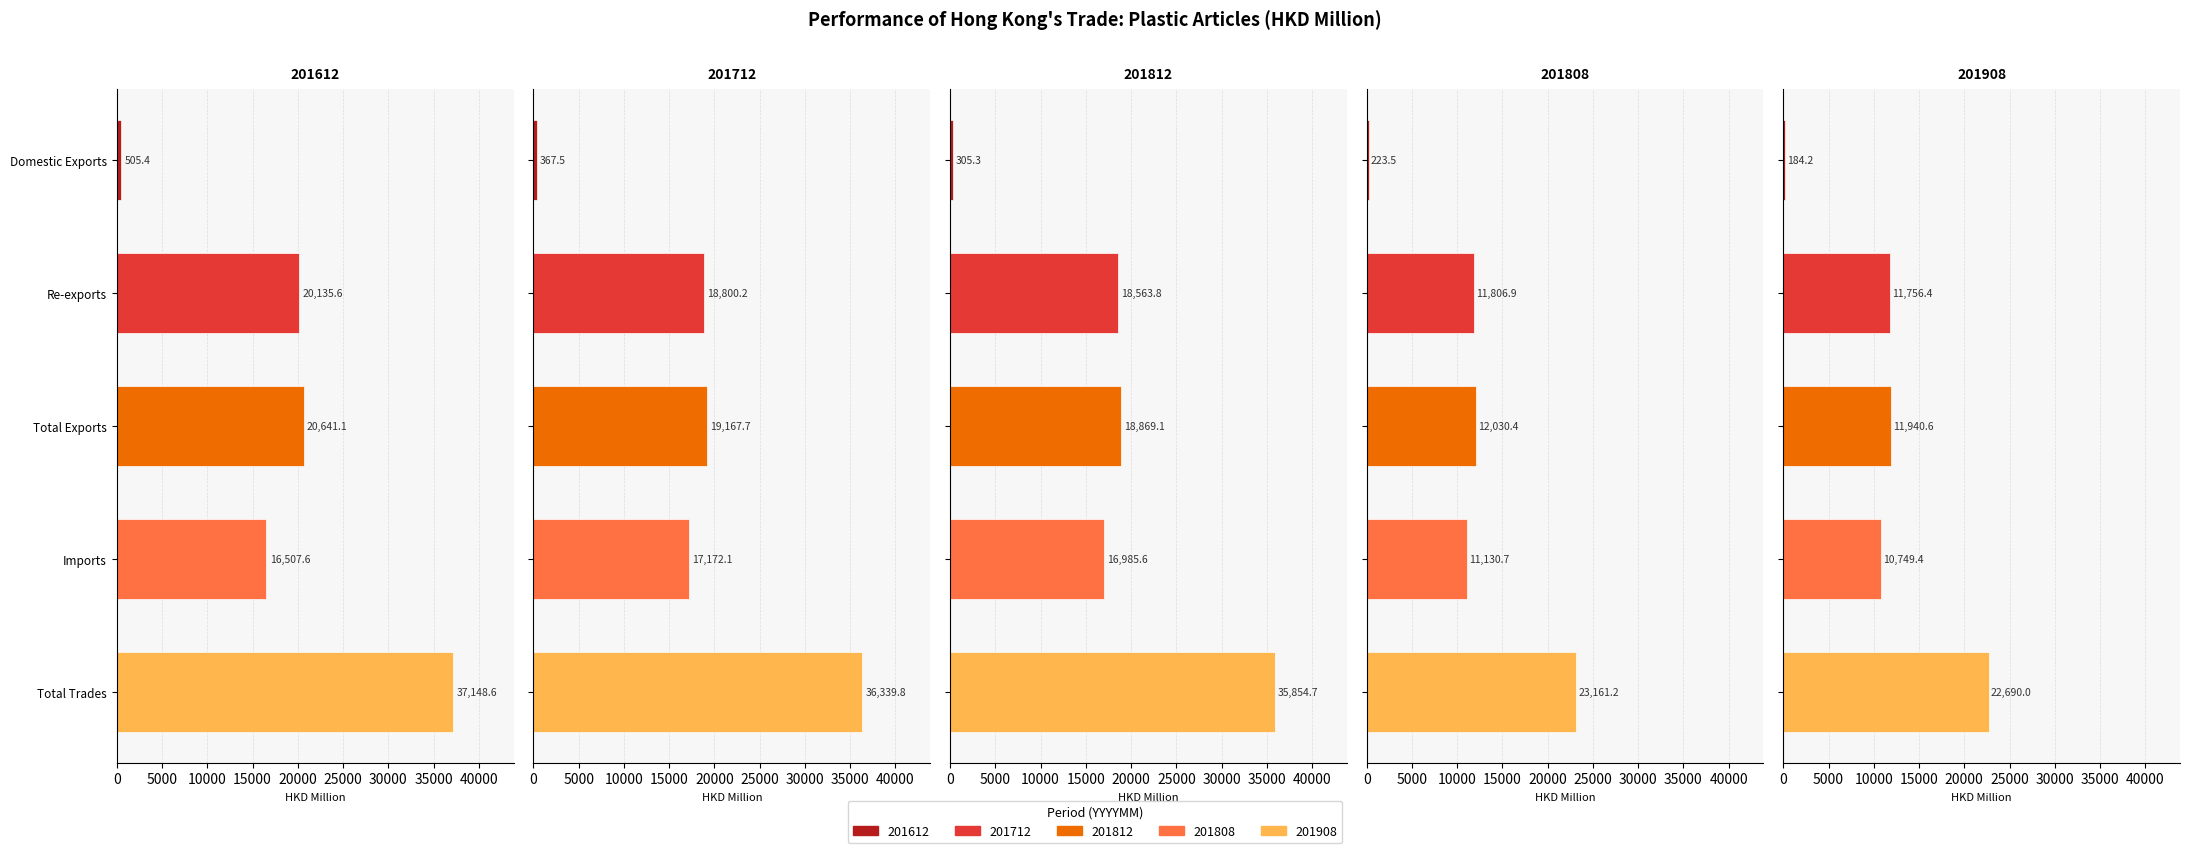

The value of 201812 at Imports is 25554.4. True or false?

False